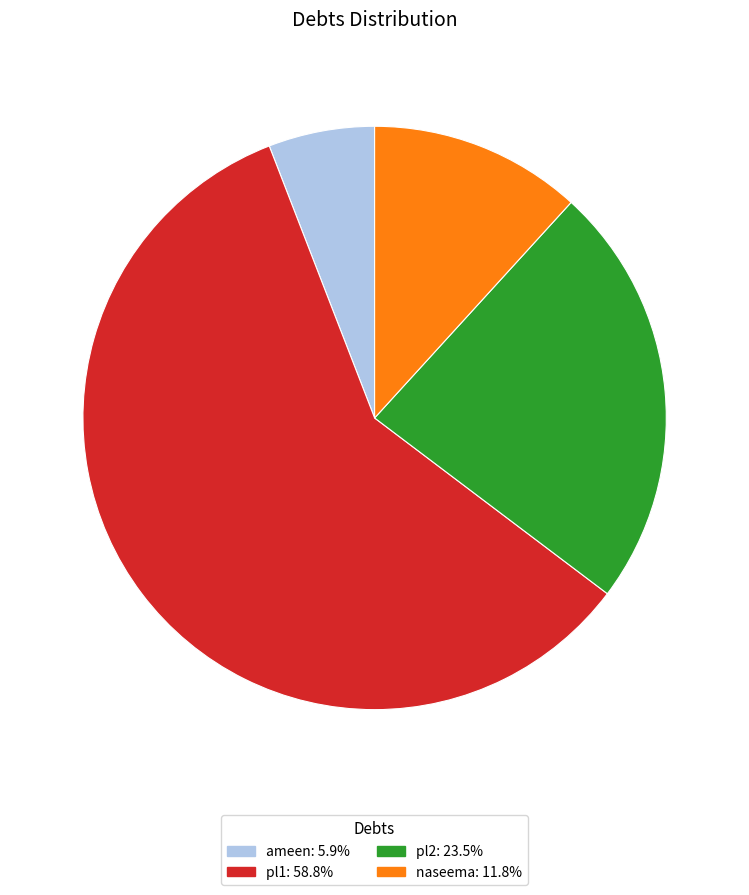

Is it true that pl1 is 59% of the pie?

True